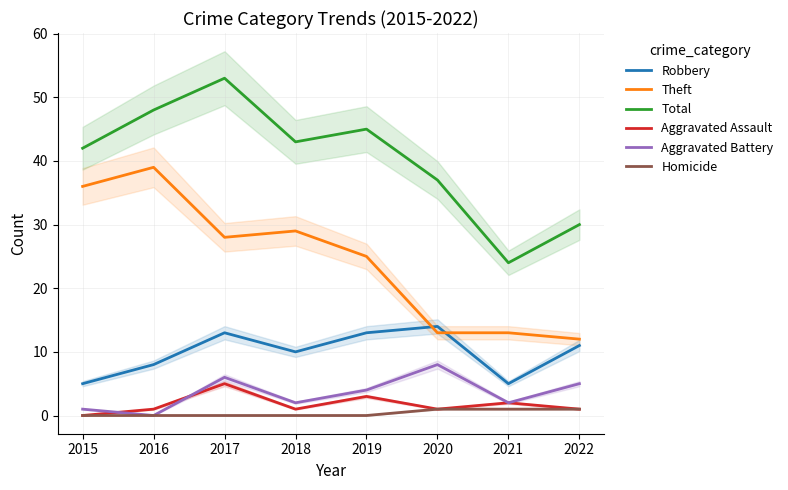

Count the number of categories in the chart.

8